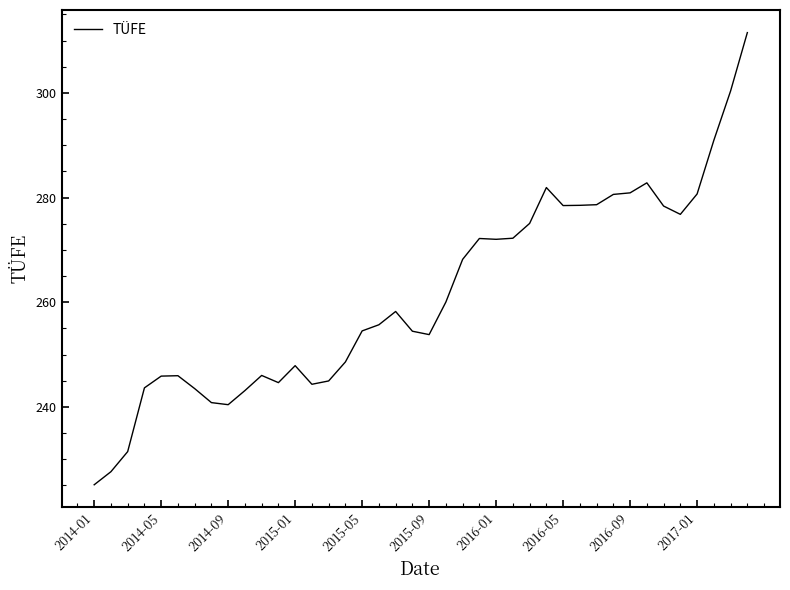

What is the greatest value displayed?

311.5